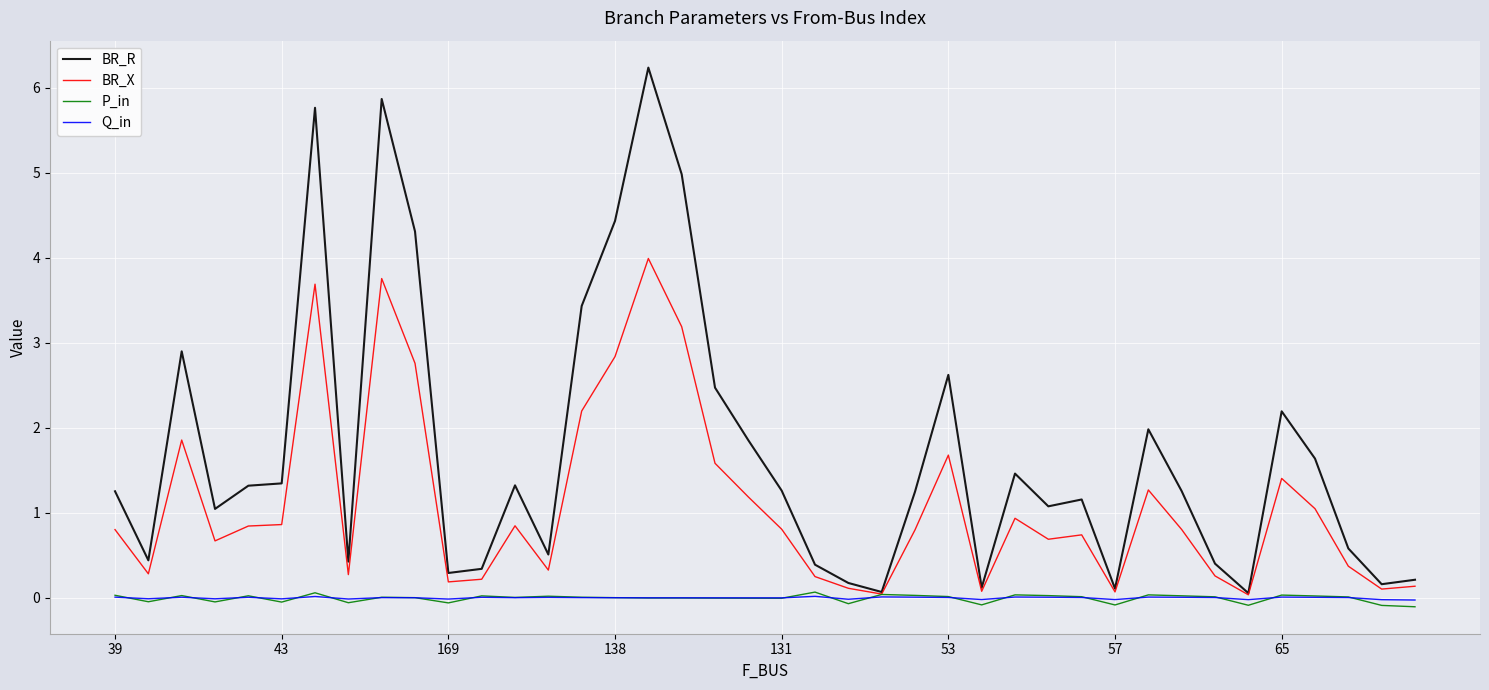

Which series has the largest range (max minus min)?

BR_R